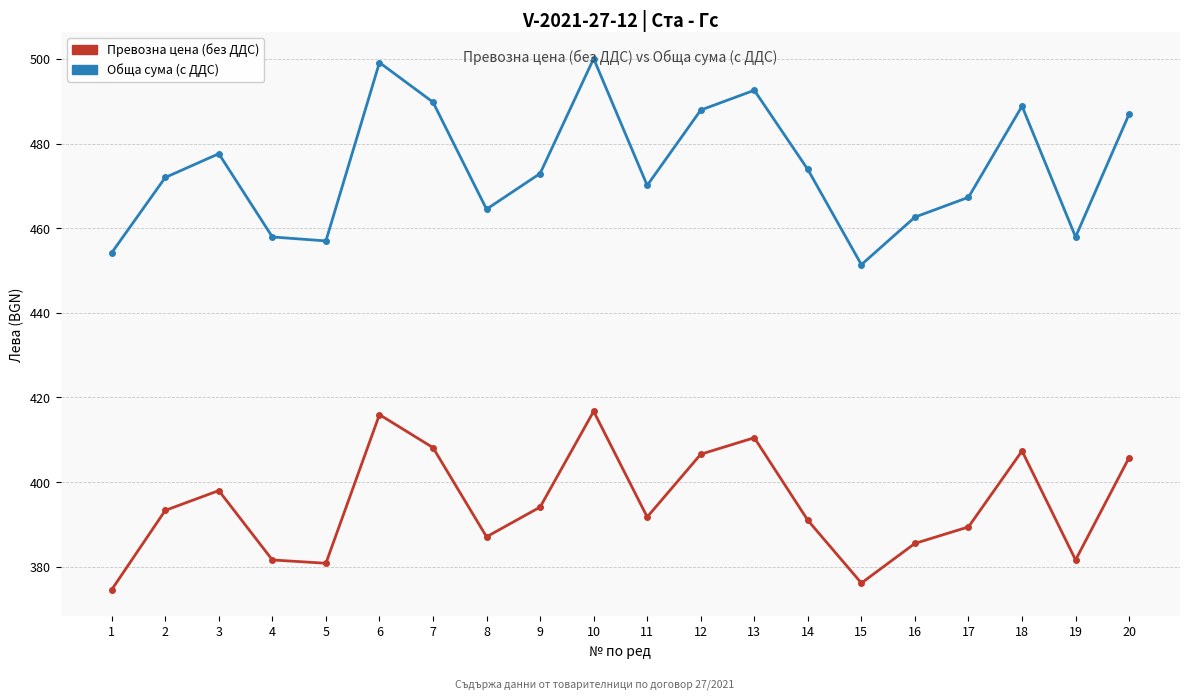

In Обща сума (с ДДС), how many points are lower than both neighbors (excluding endpoints)?

5